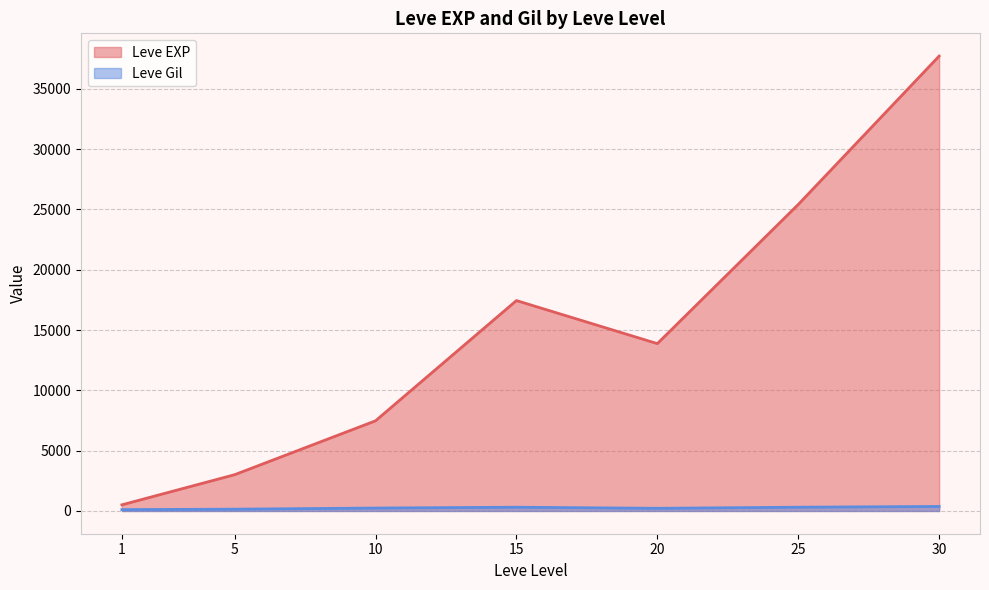

Which series has the largest total across all categories?

Leve EXP